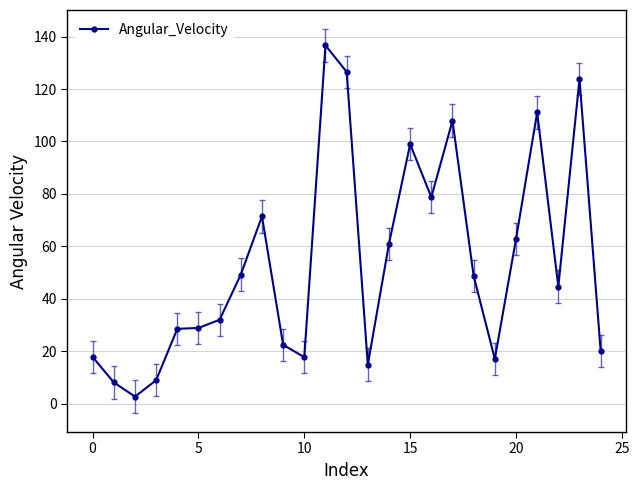

What is the maximum value shown in the chart?

136.6